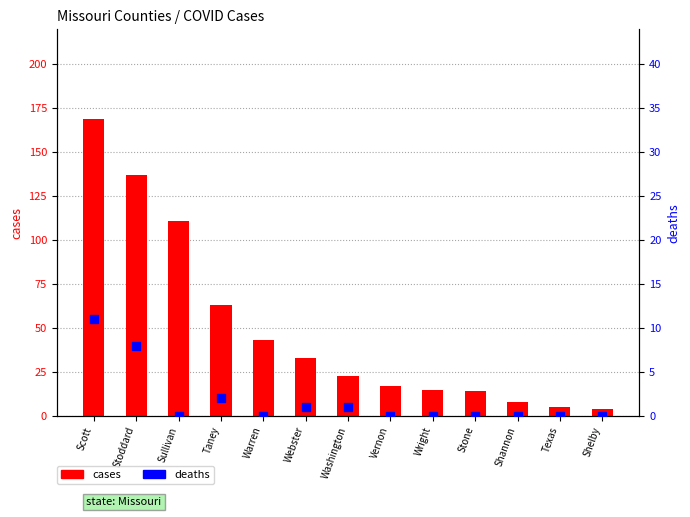

Is the value of deaths at Webster greater than the value of cases at Stone?

No